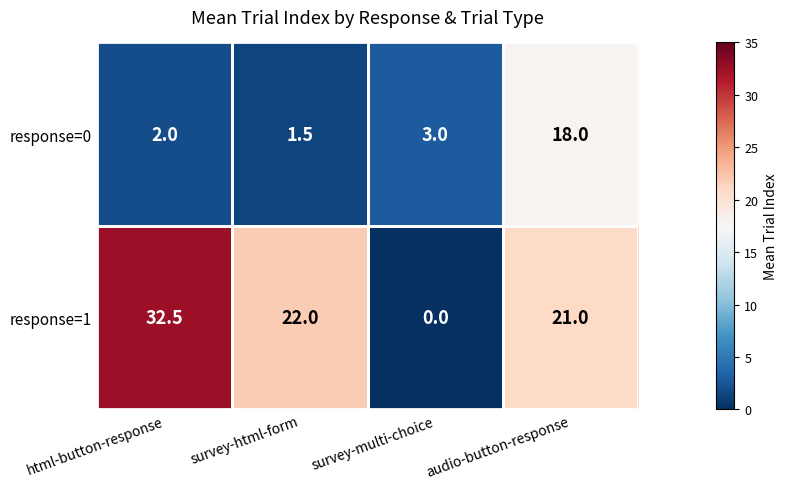

Count the number of data series in this chart.

2